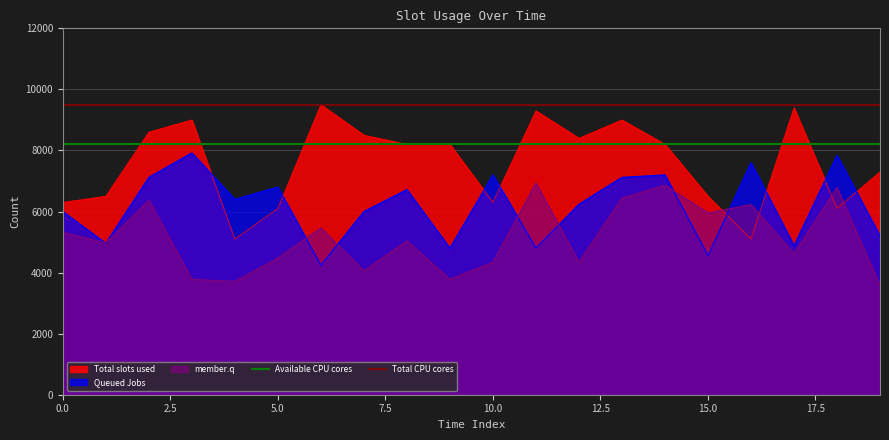

What is the lowest value of the member.q series?

3570.0